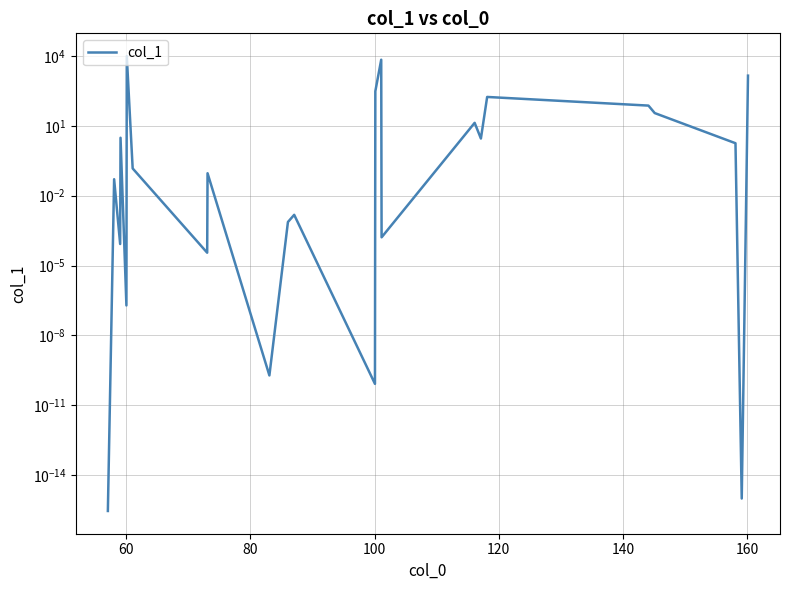

How many categories are shown in the chart?

24